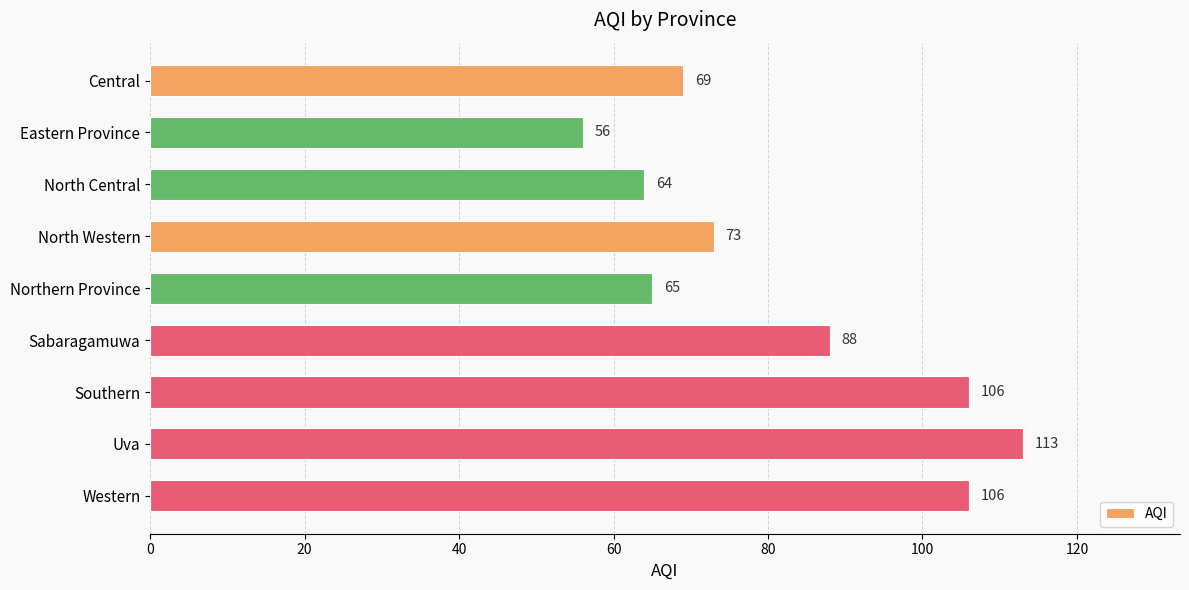

The value at Central is 69. True or false?

True